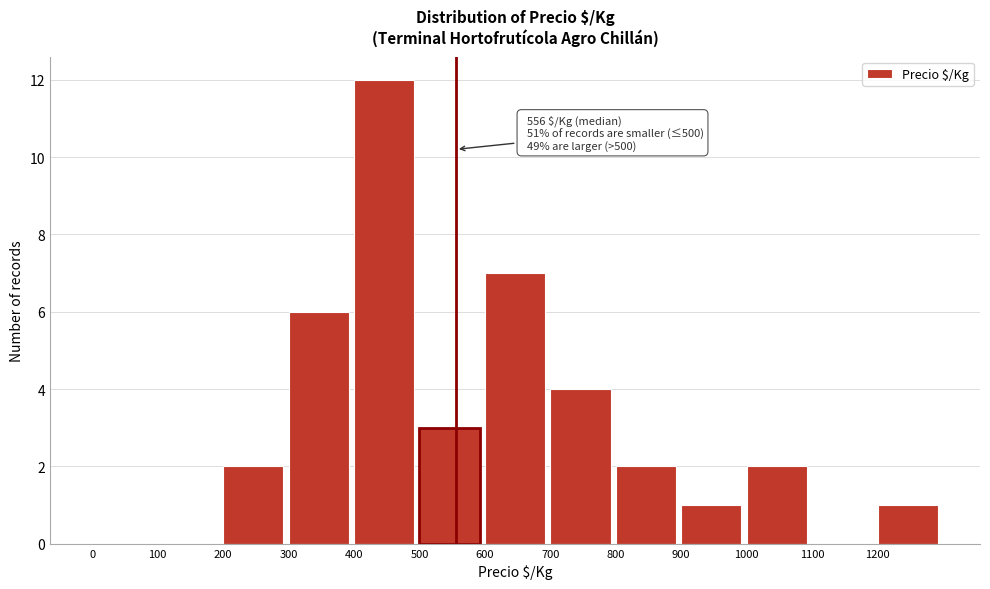

Which range on the x-axis has the tallest bar?

400 to 500